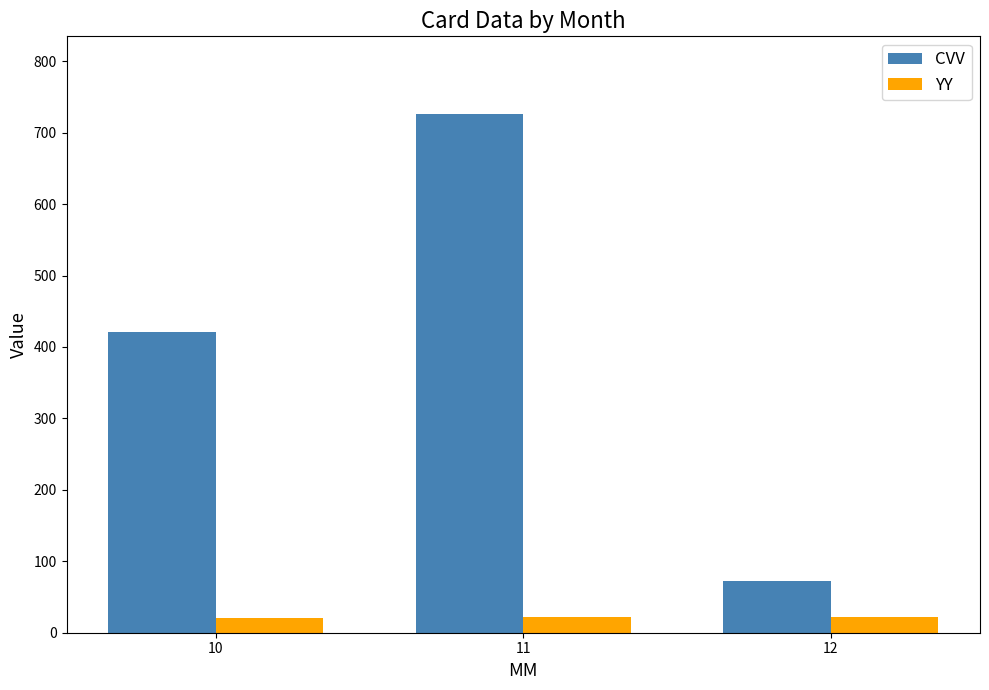

Rank the series at 11 from highest to lowest value.

CVV, YY